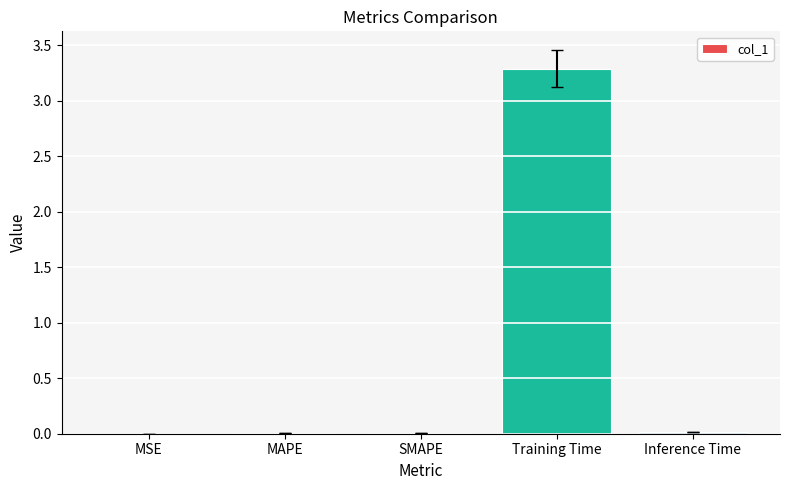

What is the sum of all values?

3.3